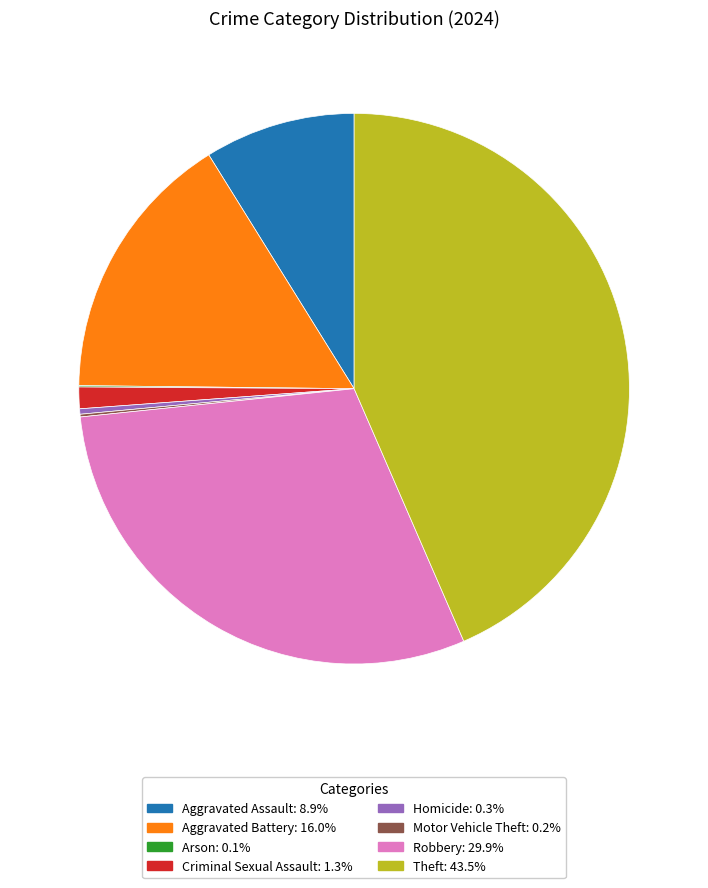

Which has a higher value, Criminal Sexual Assault or Aggravated Battery?

Aggravated Battery